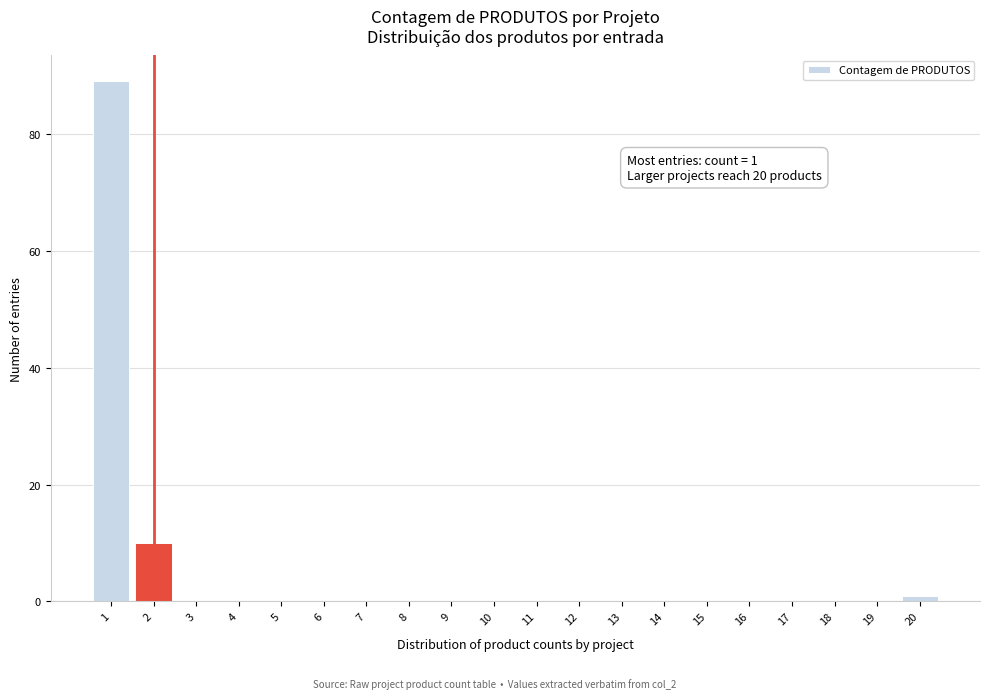

Reading right to left, what are all the values shown in this chart?

20=1	19=0	18=0	17=0	16=0	15=0	14=0	13=0	12=0	11=0	10=0	9=0	8=0	7=0	6=0	5=0	4=0	3=0	2=10	1=89